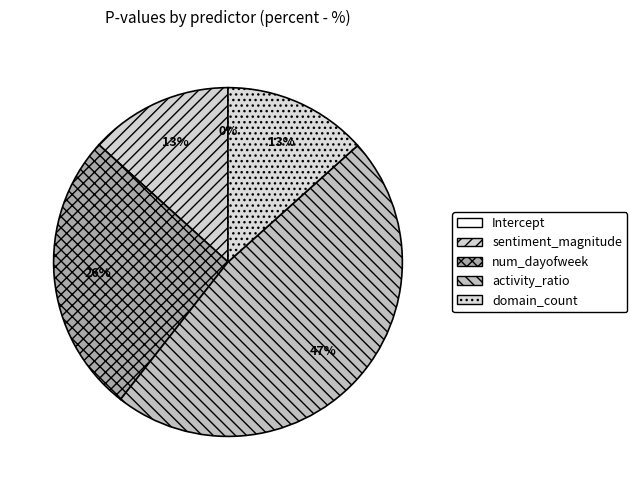

To the nearest percent, what portion does sentiment_magnitude represent?

13%